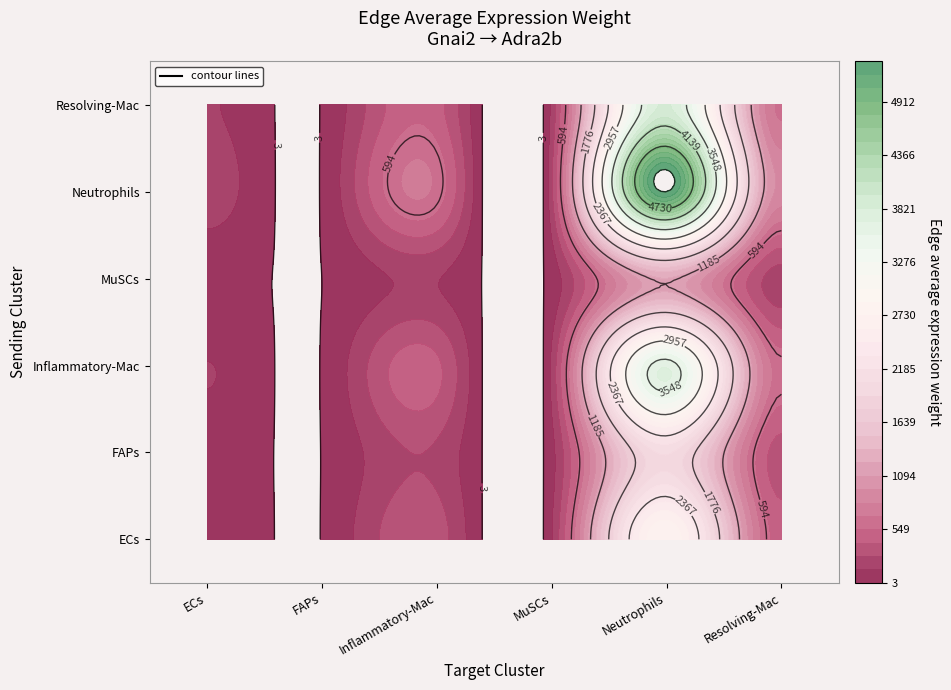

What is the difference between the maximum and second lowest values in the ECs series?

2752.1